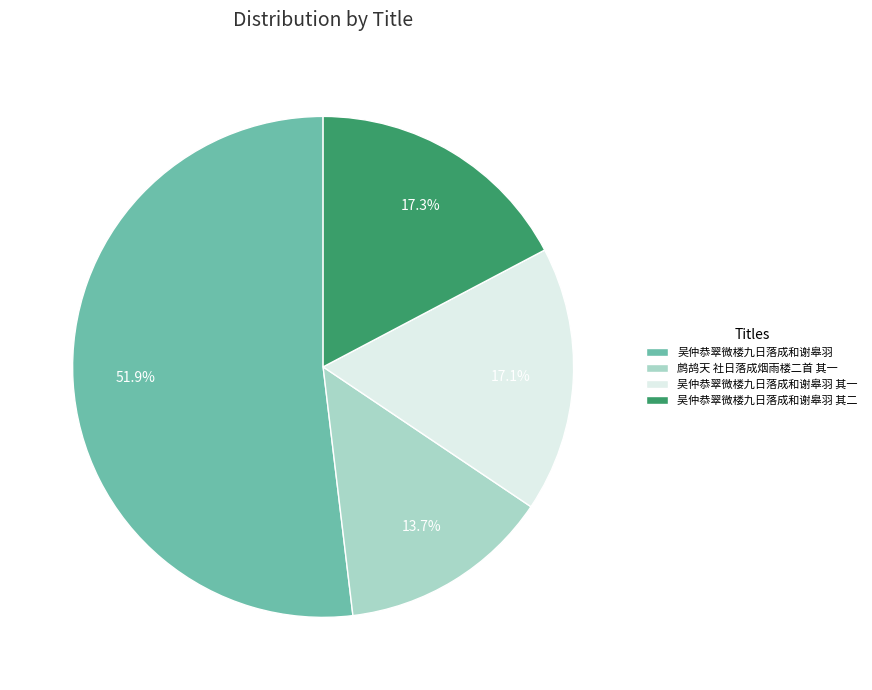

Between 吴仲恭翠微楼九日落成和谢皋羽 and 鹧鸪天 社日落成烟雨楼二首 其一, which is larger?

吴仲恭翠微楼九日落成和谢皋羽